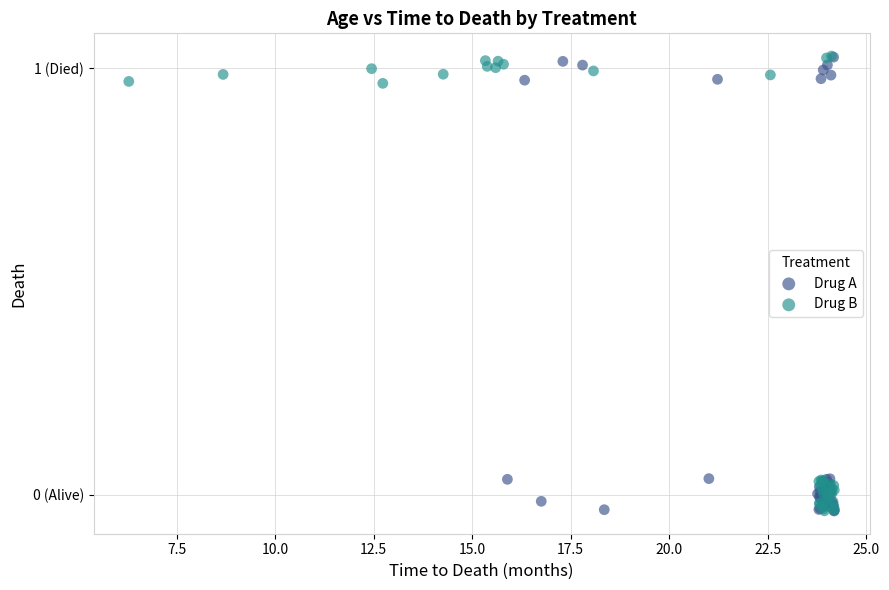

What are all the series names shown in the legend?

Drug A, Drug B